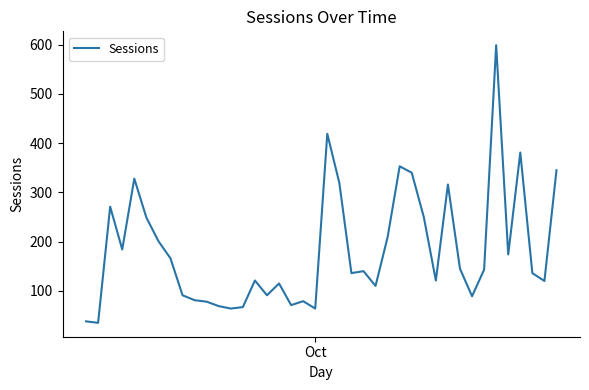

What is the average value?

183